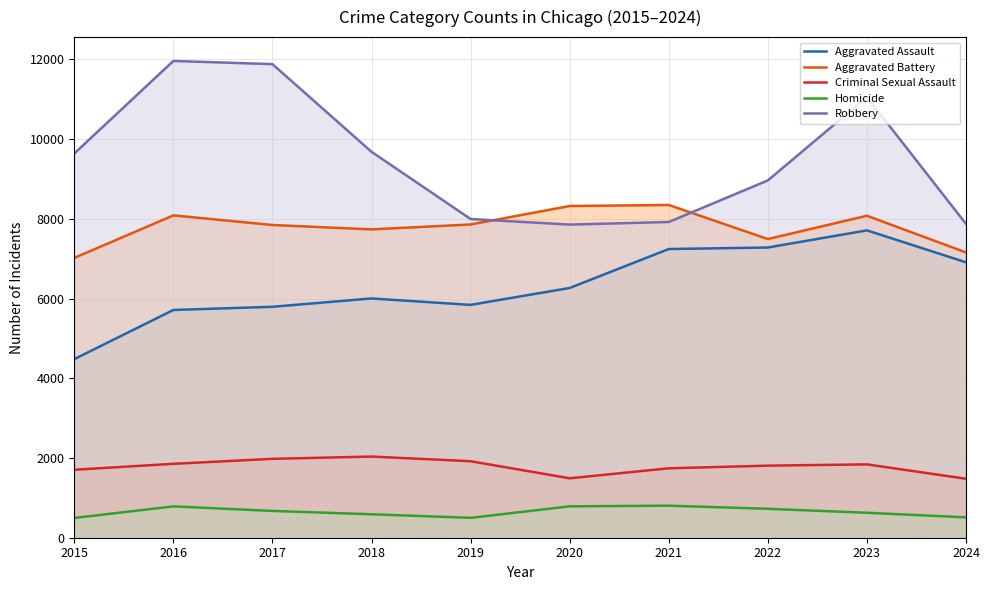

Reading left to right, what are all the values shown in this chart?

Aggravated Assault: 4480	5713	5793	6002	5841	6265	7242	7280	7710	6909
Aggravated Battery: 7019	8086	7845	7735	7858	8321	8347	7492	8077	7156
Criminal Sexual Assault: 1705	1854	1979	2036	1919	1491	1742	1808	1840	1479
Homicide: 496	786	672	588	499	787	804	725	626	511
Robbery: 9638	11960	11880	9681	7995	7855	7920	8963	11053	7872